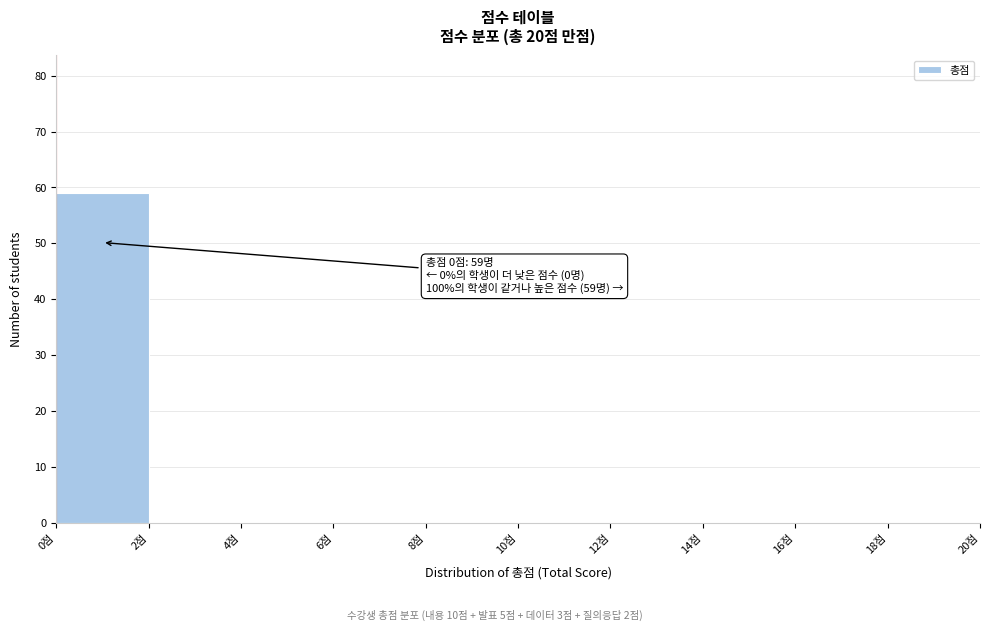

Over which range of the x-axis is the bar tallest?

0 to 2